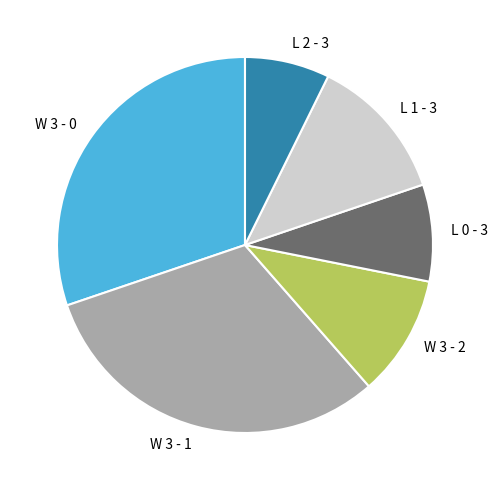

Is there a majority slice in this chart?

No